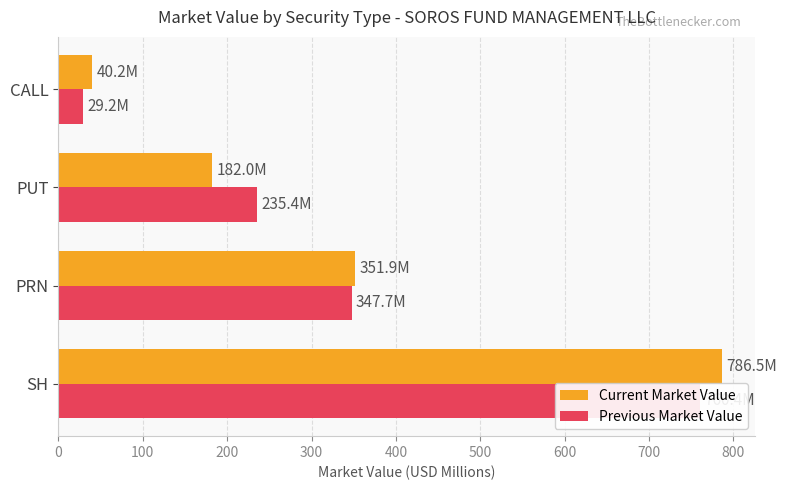

What is the difference between the highest and lowest values at CALL?

10.9